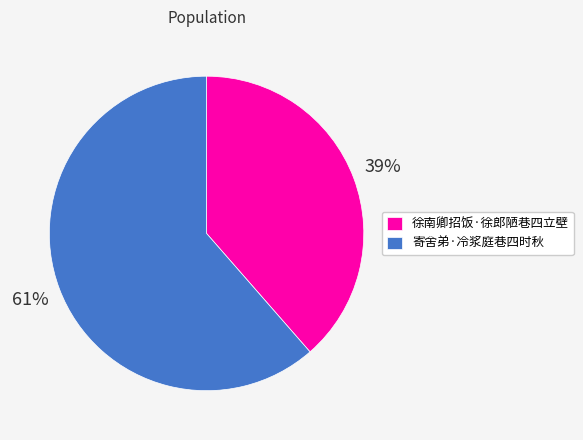

Which category has the biggest portion of the pie?

寄舍弟·冷浆庭巷四时秋